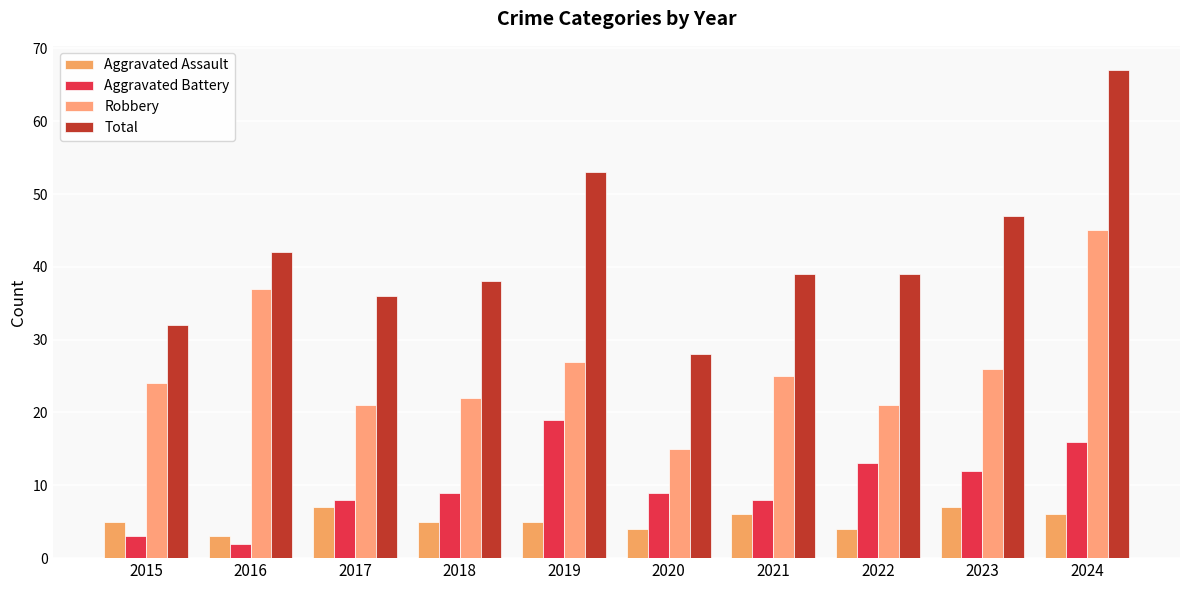

What is the sum of the Aggravated Battery values at 2018 and 2016?

11